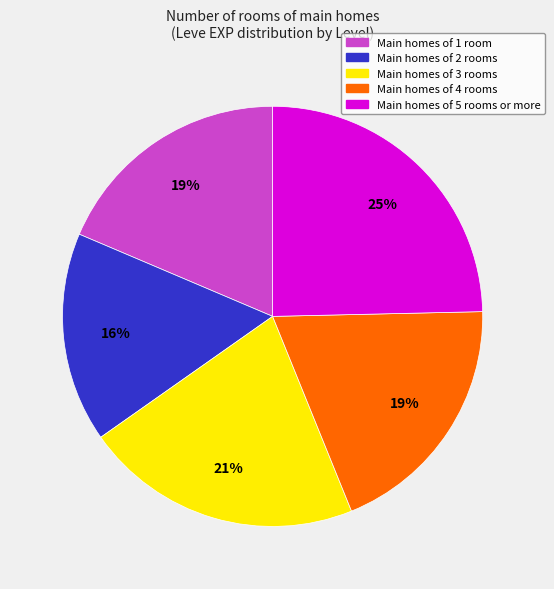

Does any single category account for the majority?

No